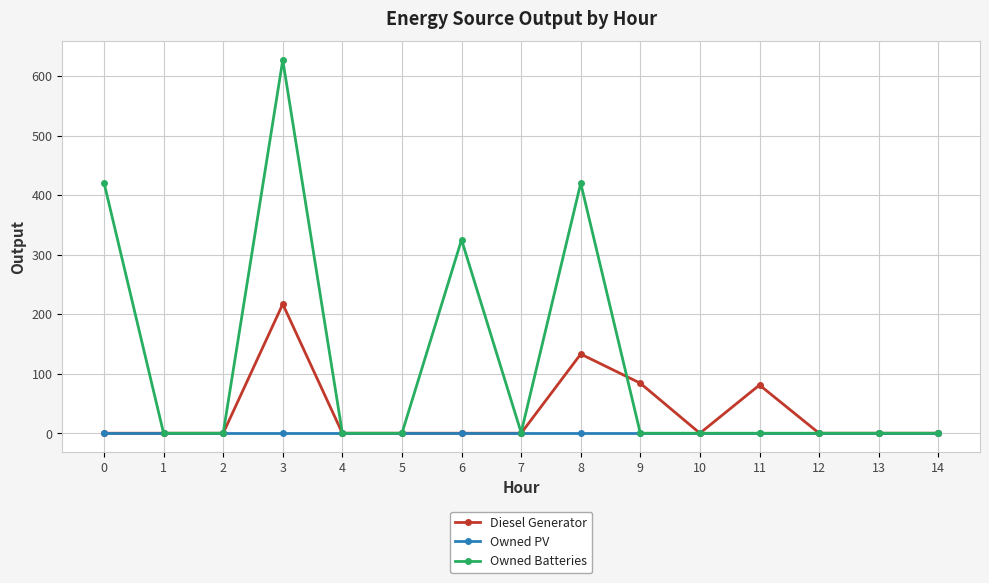

Which series has the largest total across all categories?

Owned Batteries